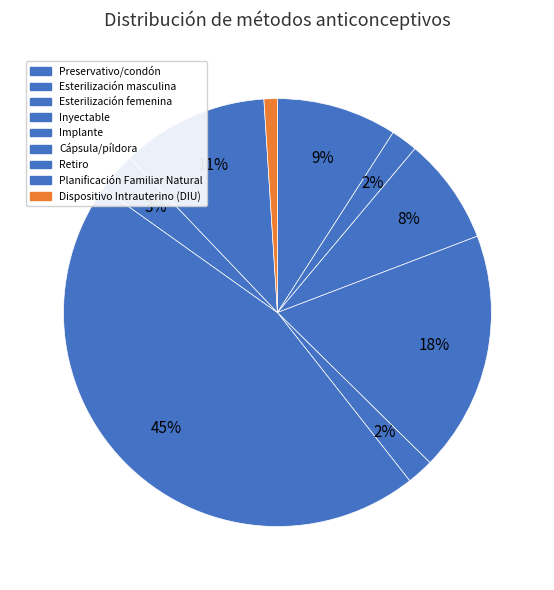

Is there any slice that represents more than half of the pie?

No